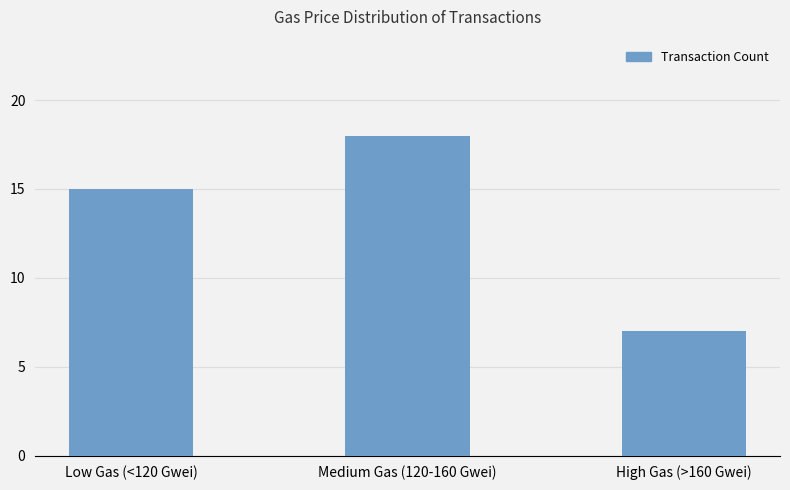

List the labels in order of value, largest first.

Medium Gas (120-160 Gwei), Low Gas (<120 Gwei), High Gas (>160 Gwei)